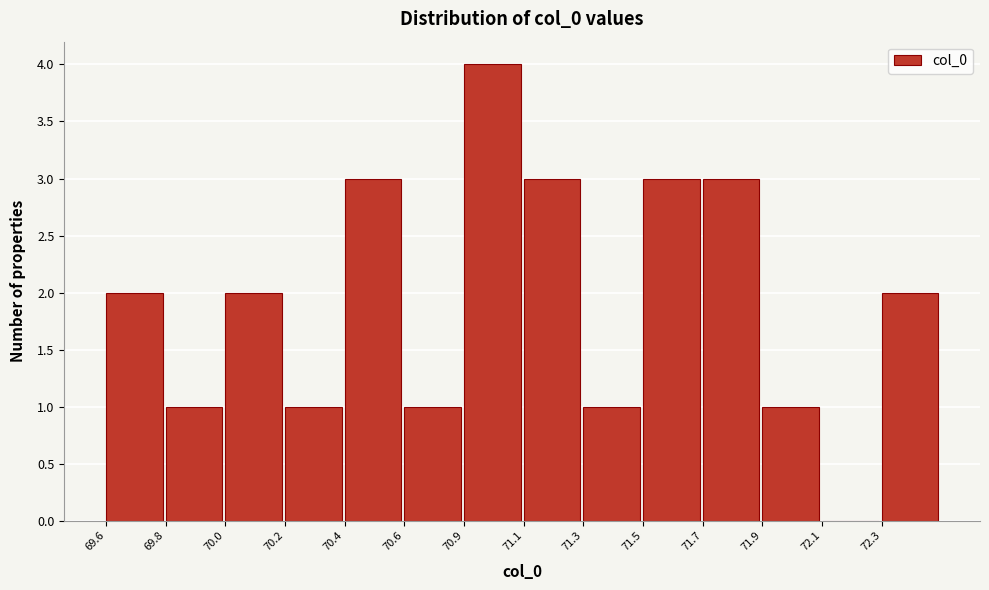

Reading right to left, extract all data points from this chart.

72.3=2	72.1=0	71.9=1	71.7=3	71.5=3	71.3=1	71.1=3	70.9=4	70.6=1	70.4=3	70.2=1	70.0=2	69.8=1	69.6=2